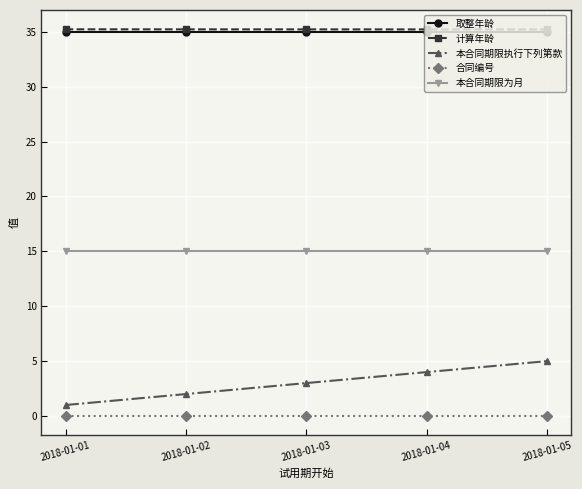

What are all the series names shown in the legend?

取整年龄, 计算年龄, 本合同期限执行下列第款, 合同编号, 本合同期限为月